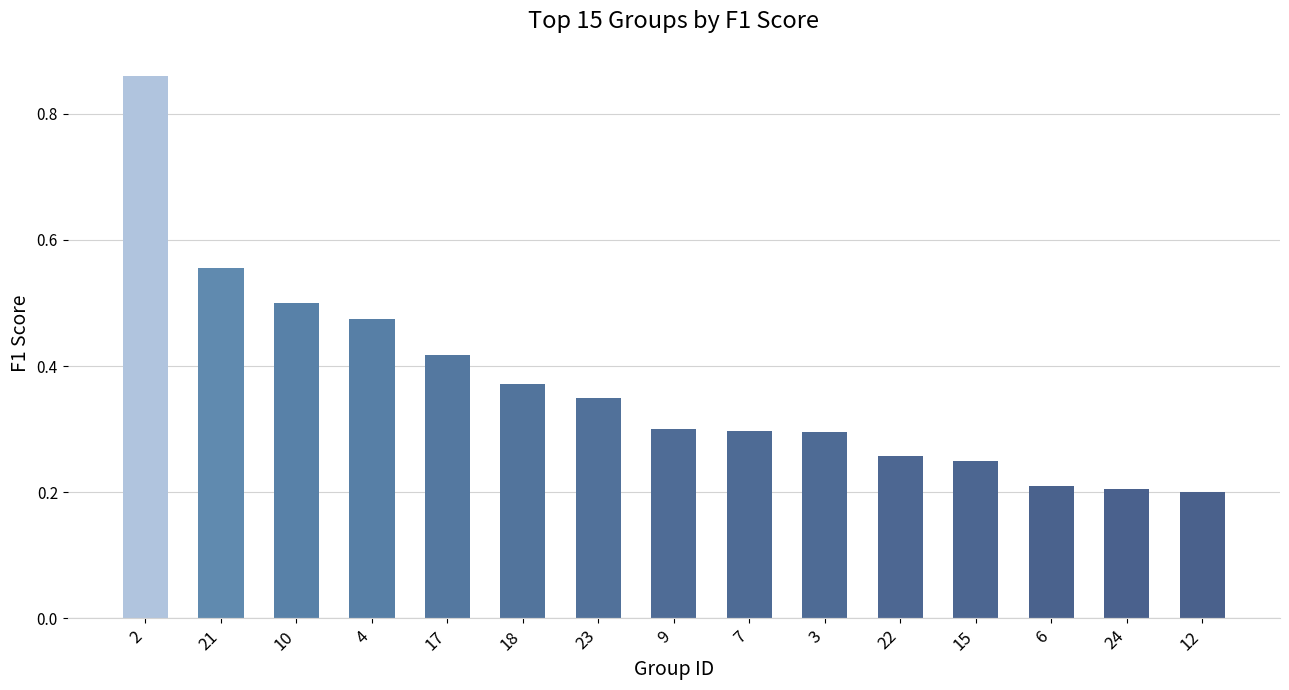

Between 4 and 23, which is larger?

4